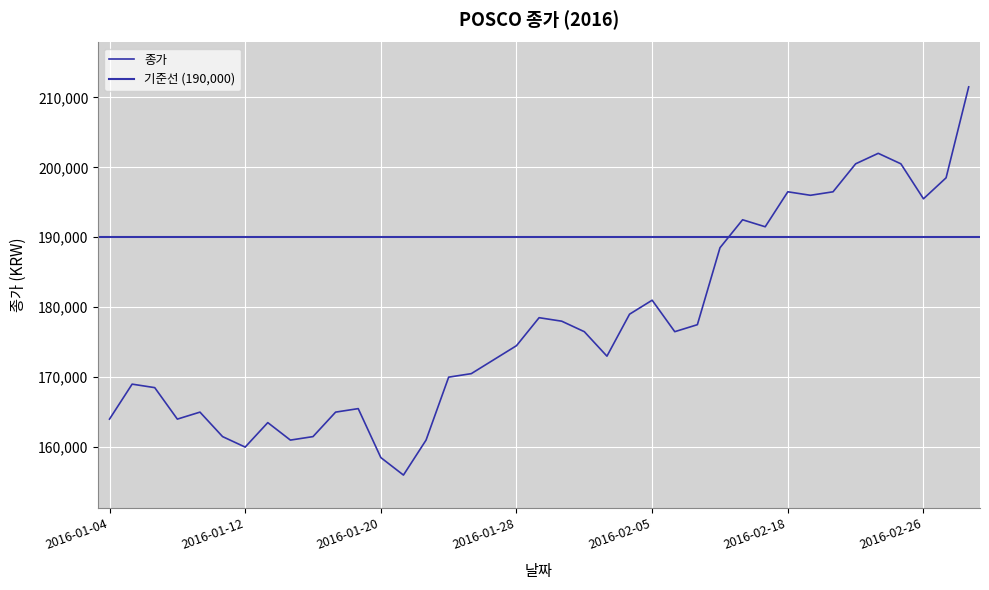

At which category does the chart reach its minimum across all series?

2016-01-21